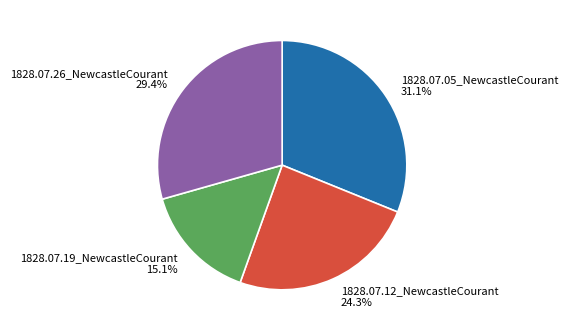

To the nearest percent, what is the combined percentage of 1828.07.12_NewcastleCourant and 1828.07.26_NewcastleCourant?

54%